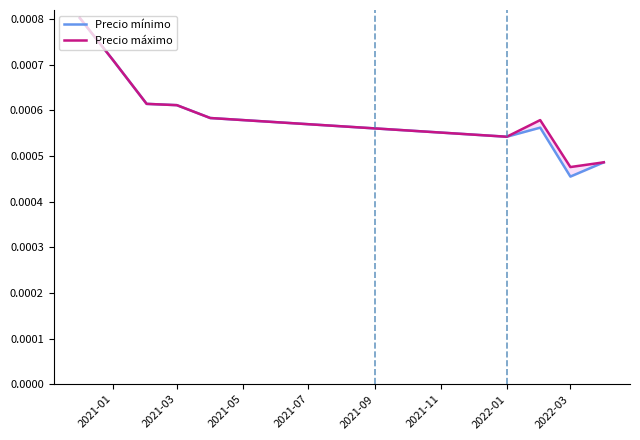

Is it true that Precio máximo equals 0.0 at 8?

False